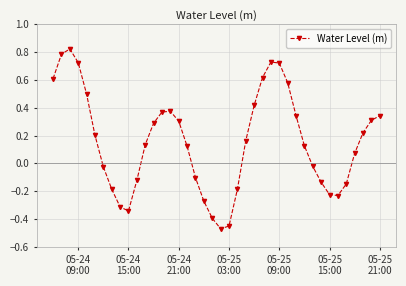

What is the difference between the maximum and minimum values?

1.3